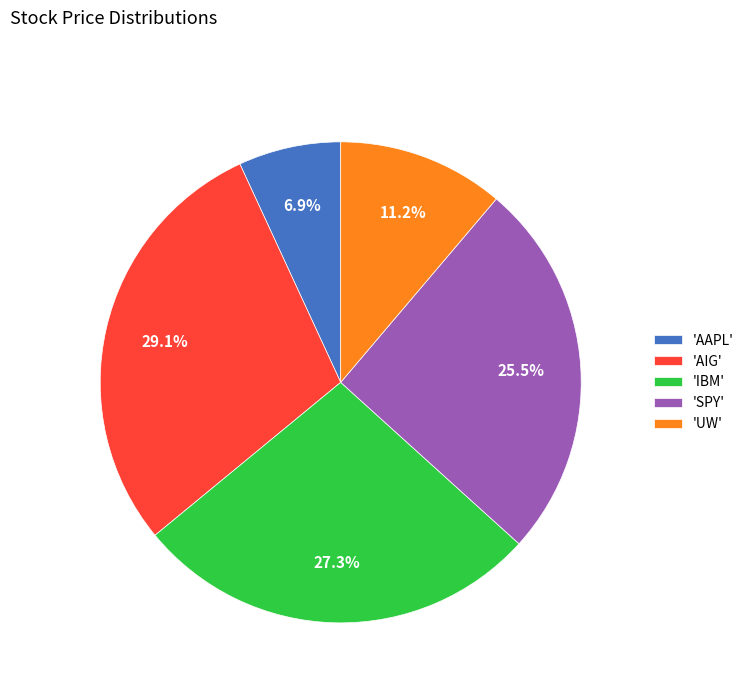

Rank the categories by value from lowest to highest.

'AAPL', 'UW', 'SPY', 'IBM', 'AIG'